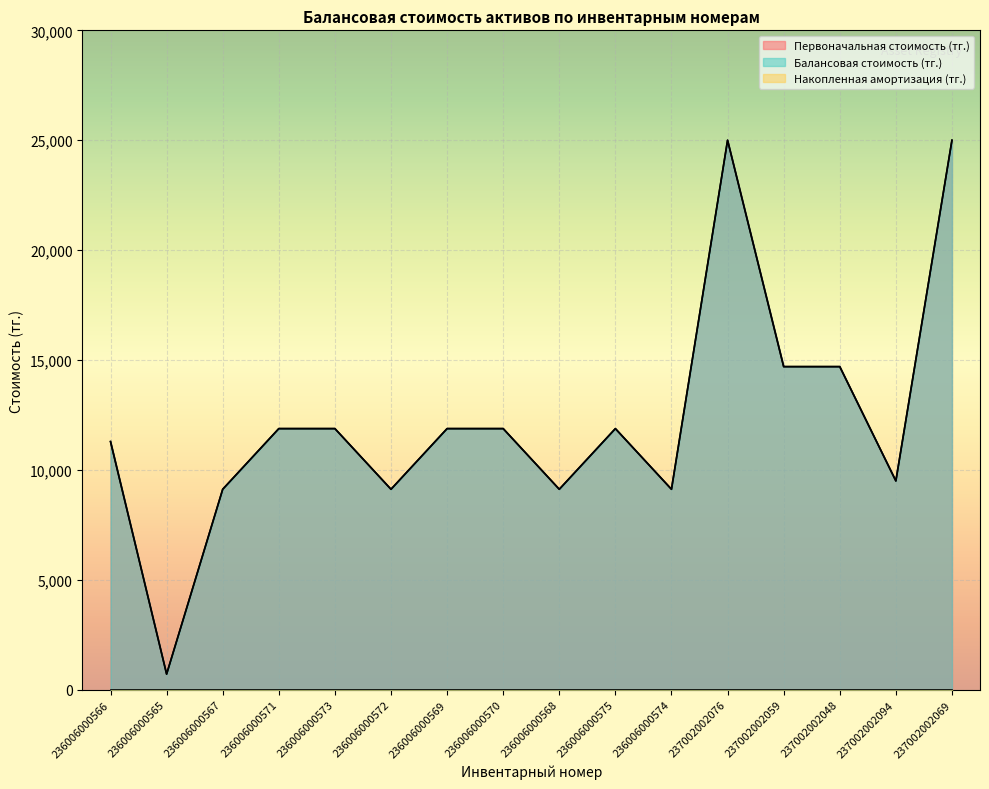

What is the maximum value shown in the chart?

25000